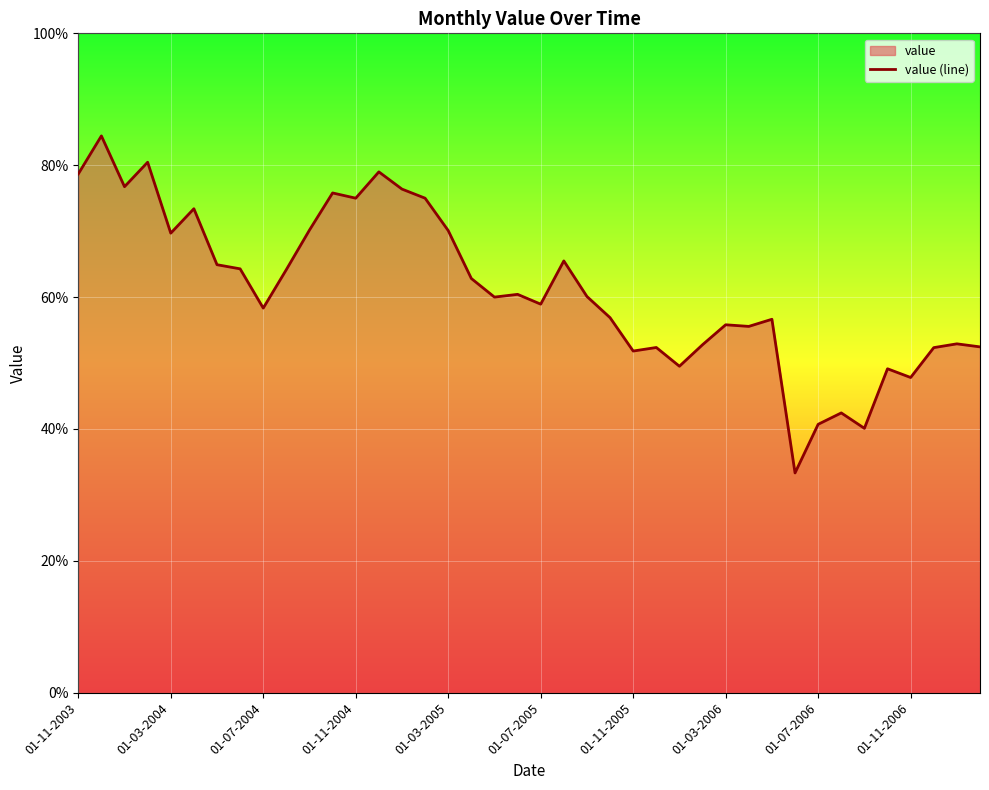

True or false: the data shows 26.5 at 01-11-2006.

False